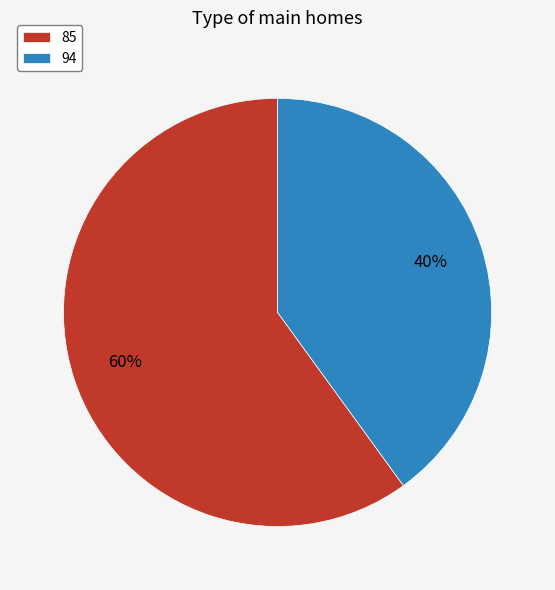

Do 85 and 94 together represent more than half of the pie?

Yes